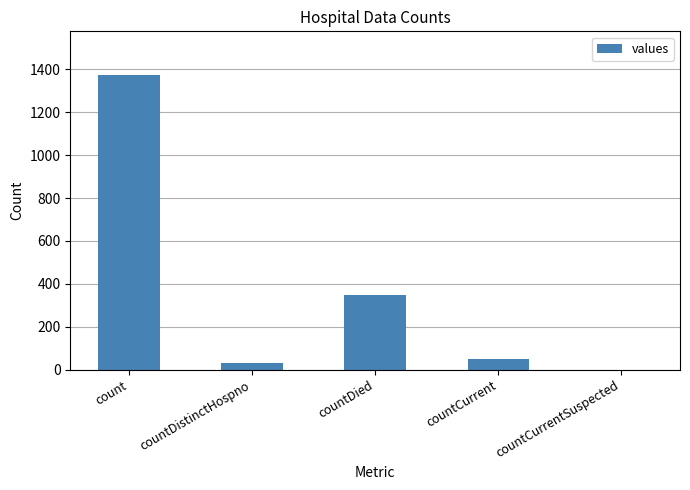

At which label does the data first exceed 52?

count